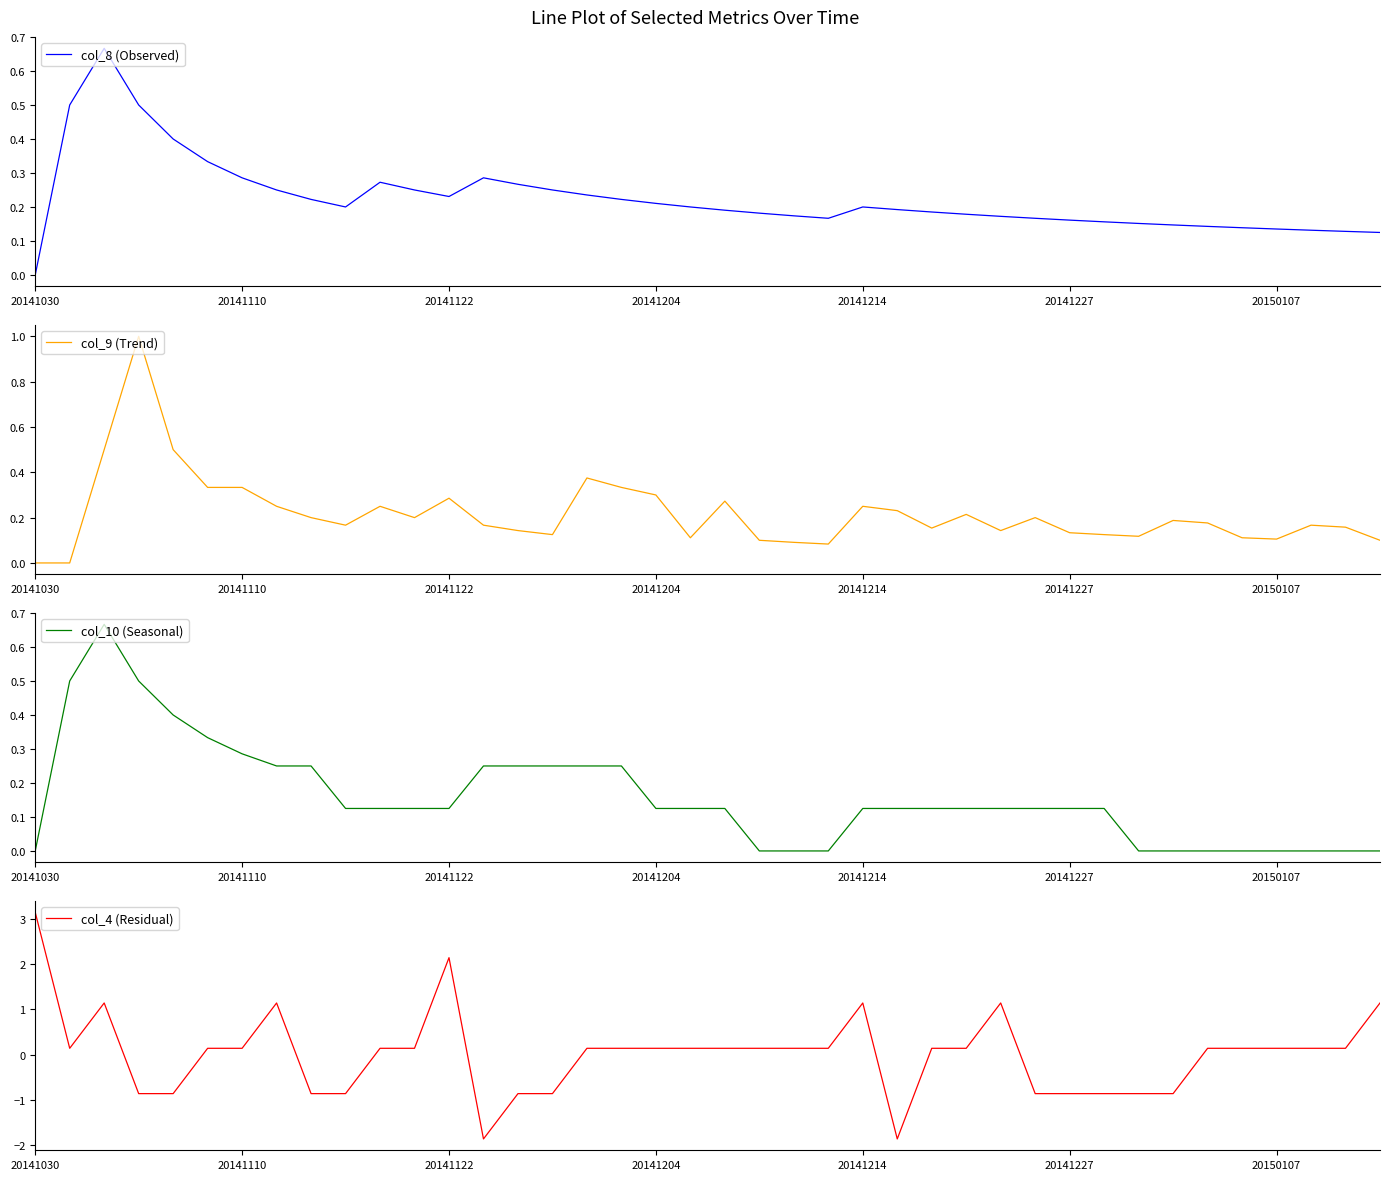

What is the minimum value for col_4 (Residual)?

-1.9